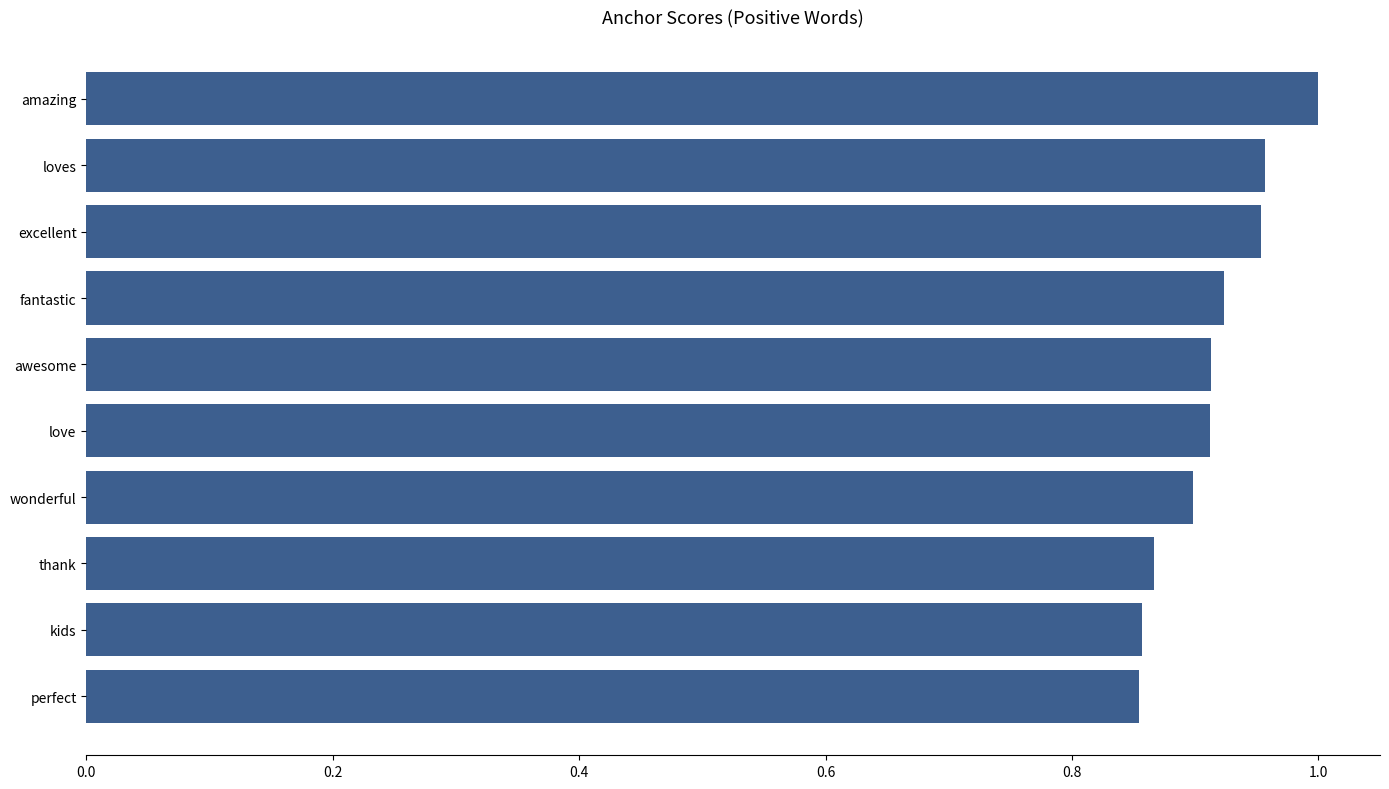

The chart shows a value of 0.9 at wonderful. True or false?

True